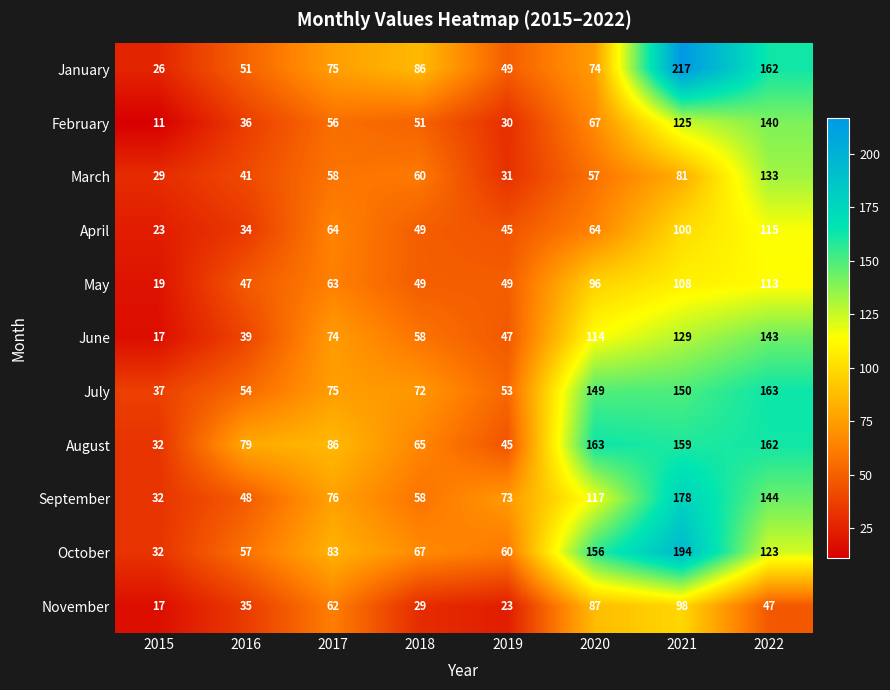

What is the maximum value for March?

133